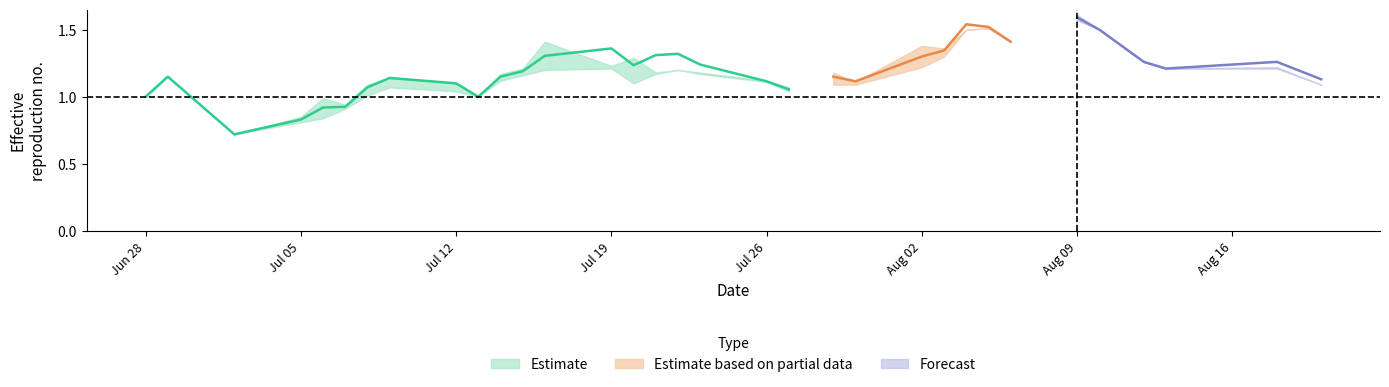

What position from the right is 18?

15